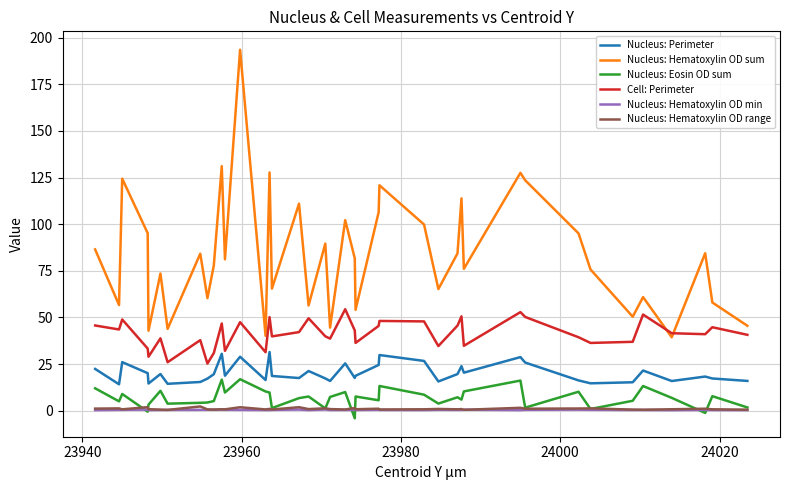

What is the maximum value shown in the chart?

193.6